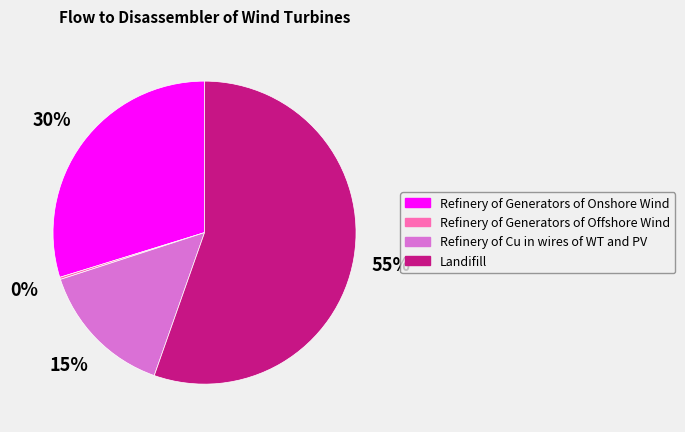

To the nearest percent, what percentage of the pie is Landifill?

55%